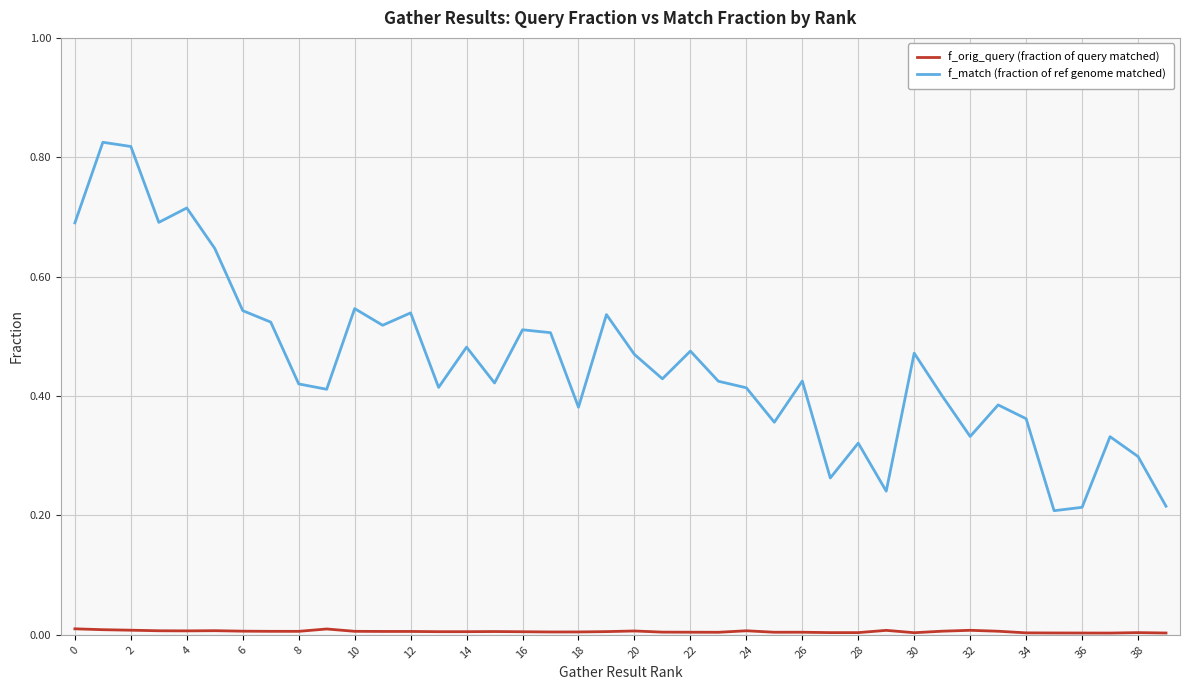

Which series has the largest total across all categories?

f_match (fraction of ref genome matched)